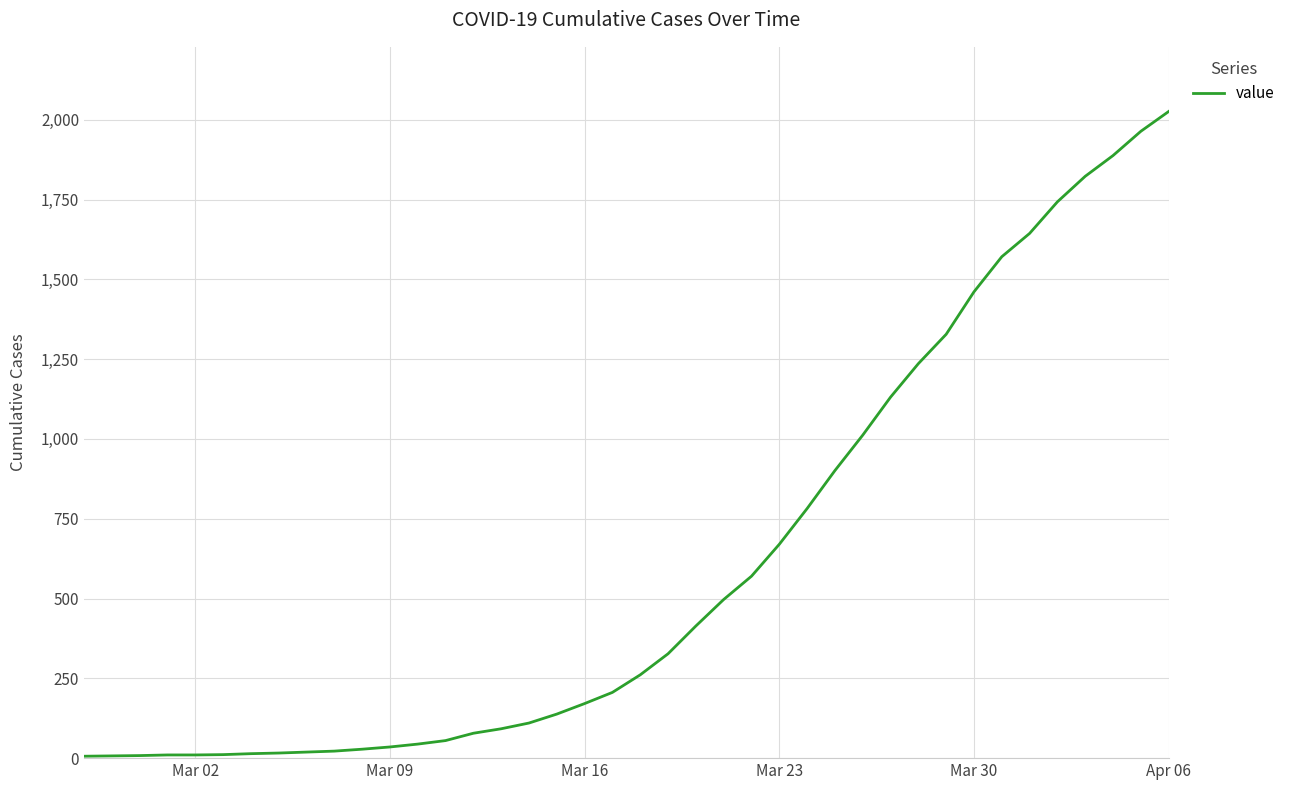

What is the greatest value displayed?

2026